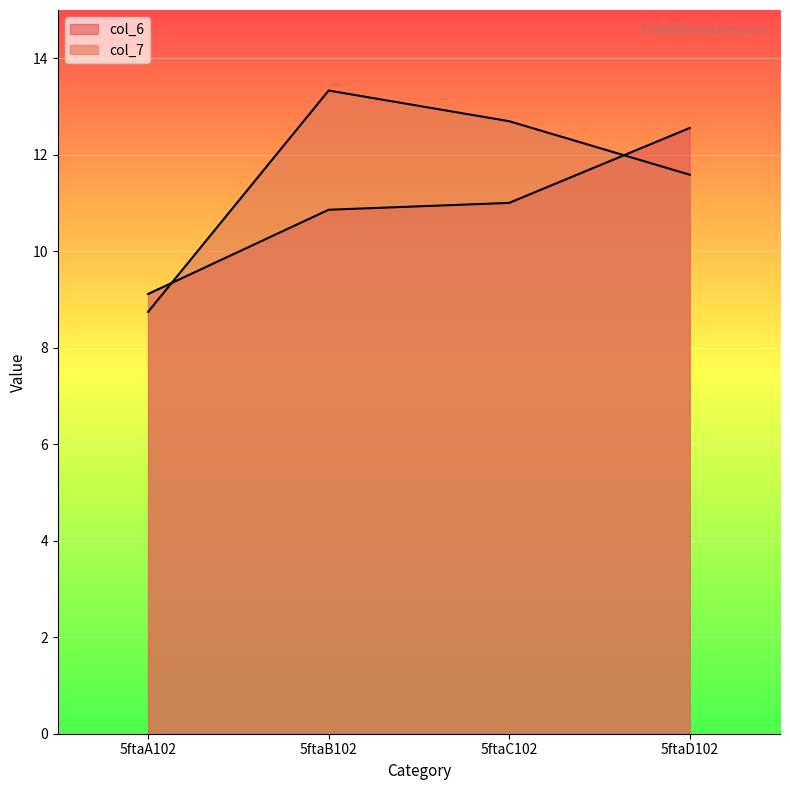

What is the minimum value for col_6?

9.1